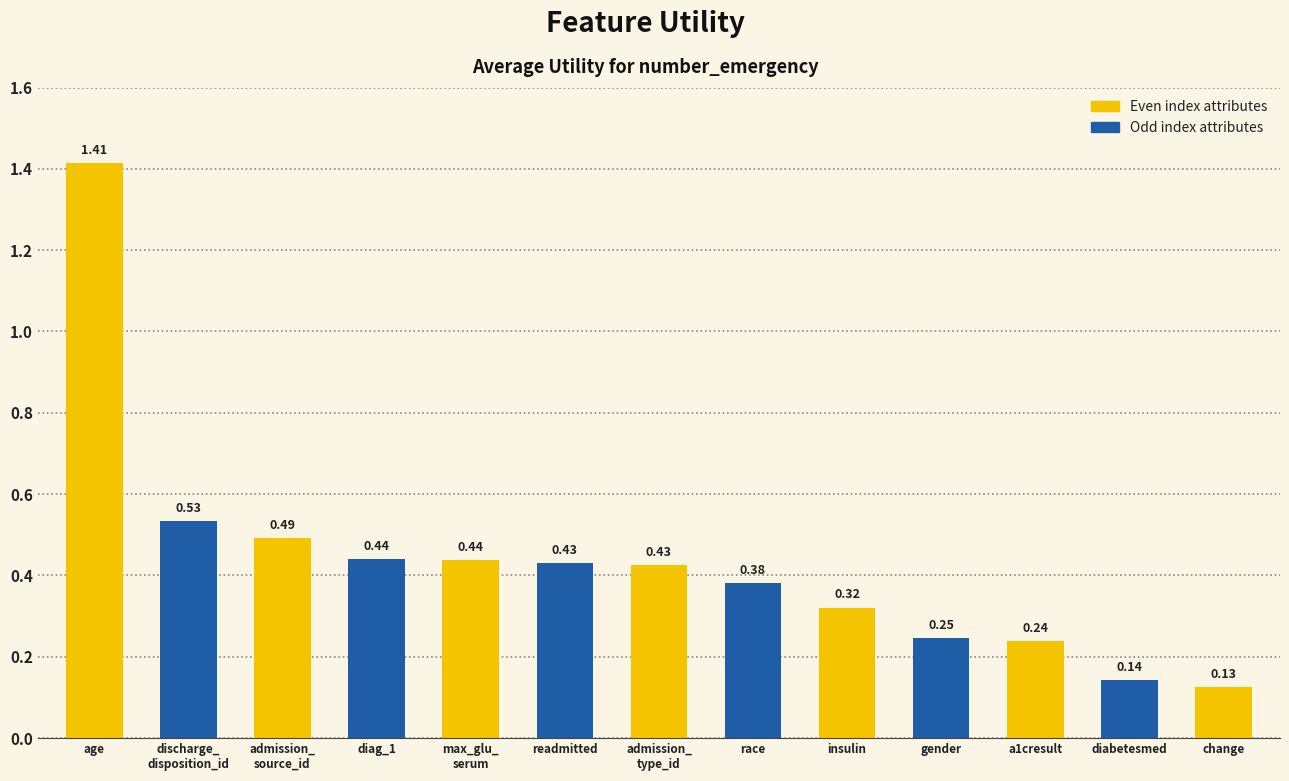

Count the number of data series in this chart.

1